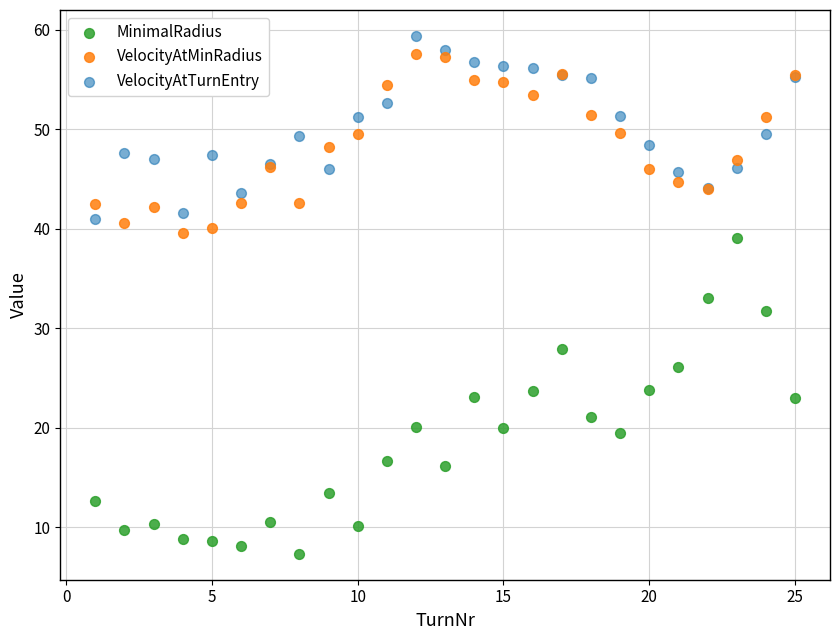

Which series reaches the minimum Y coordinate?

MinimalRadius